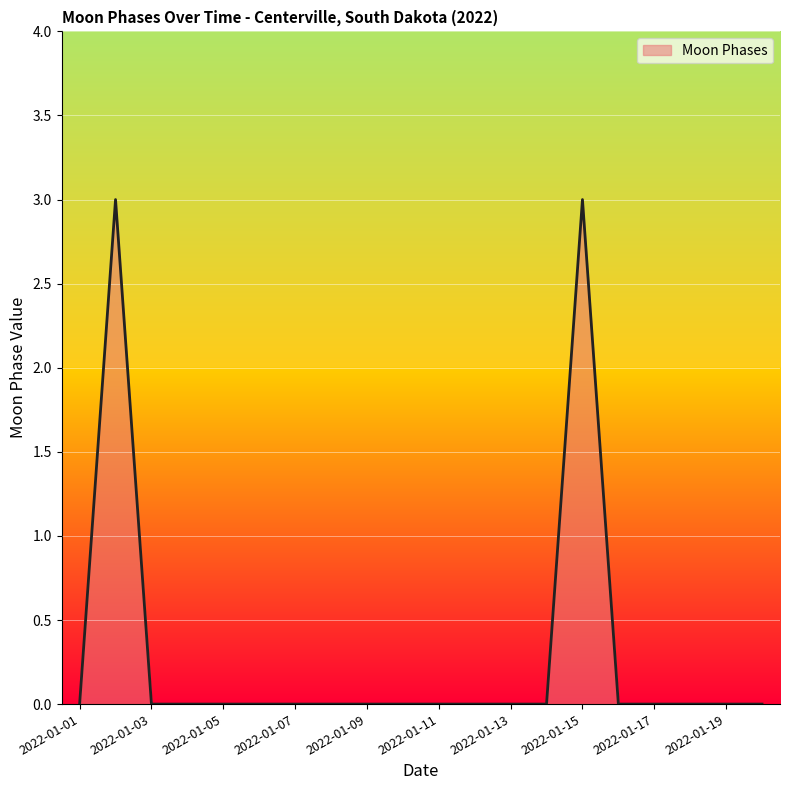

True or false: the data has more than 0 interior local peaks.

True